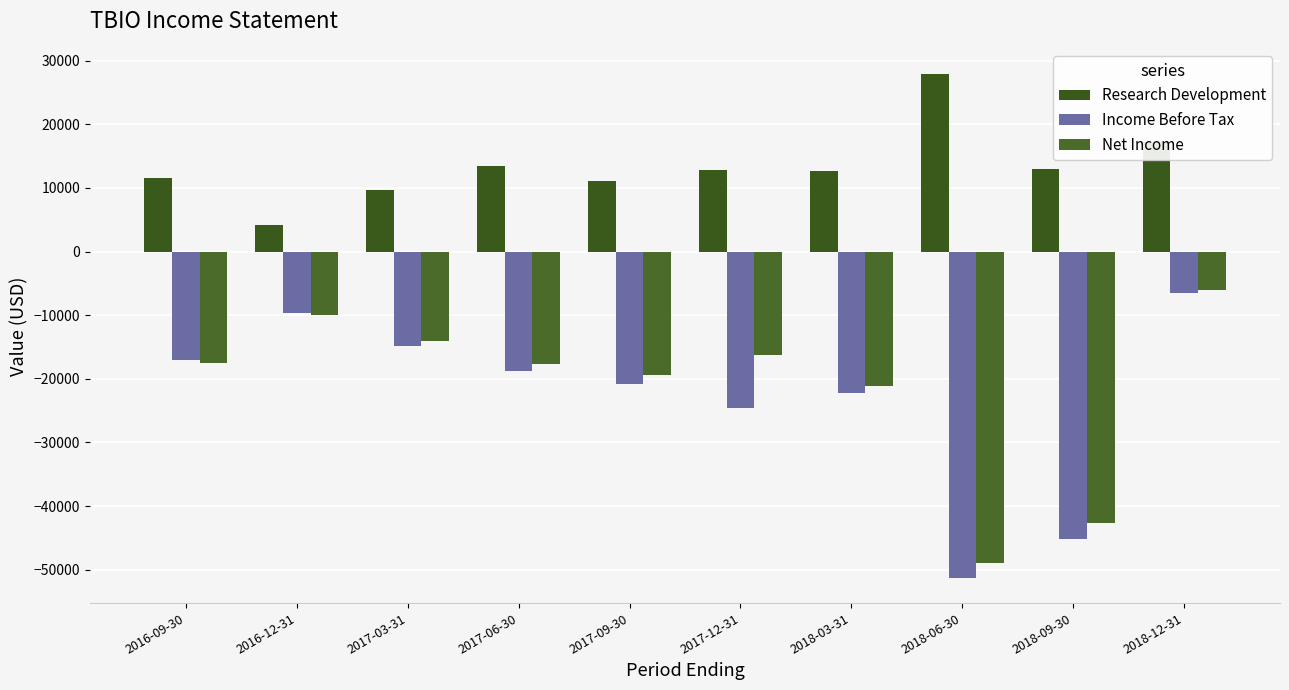

Which series has the widest spread of values?

Income Before Tax